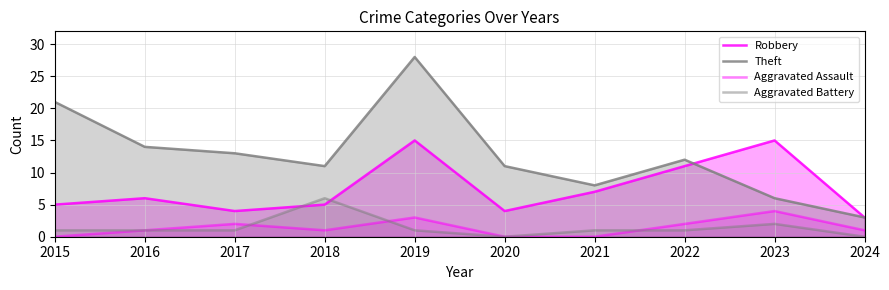

At which category is the sum across all series the highest?

2019